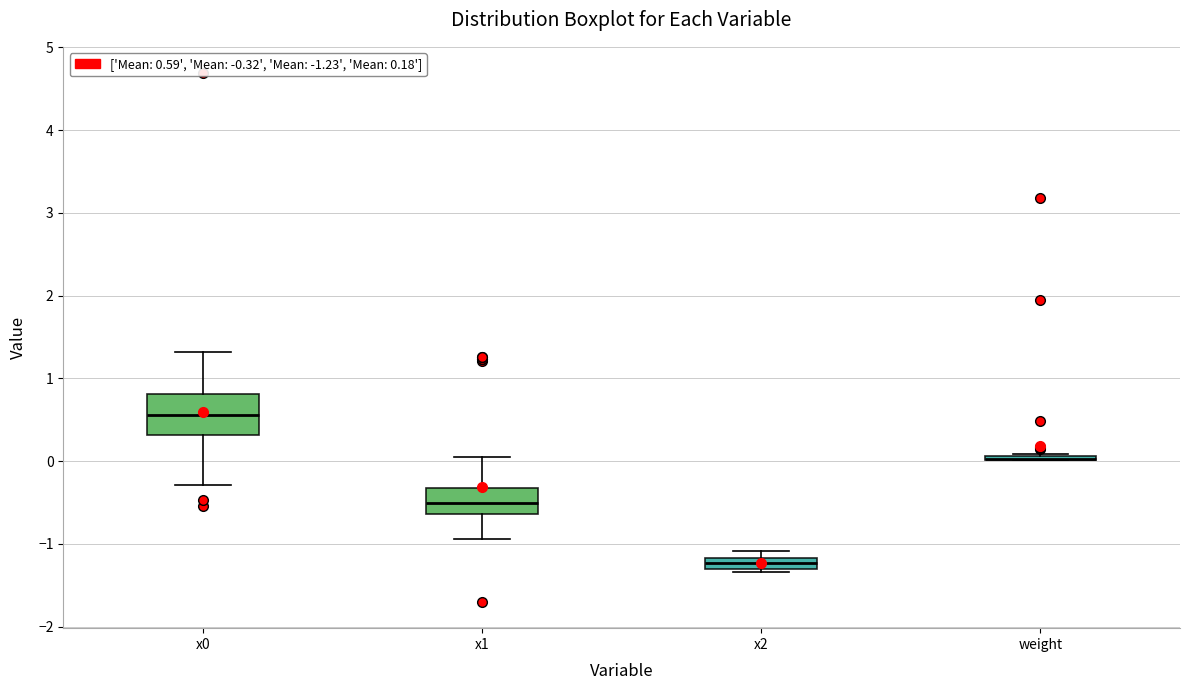

Which box is the tallest, from its lower edge to its upper edge?

x0